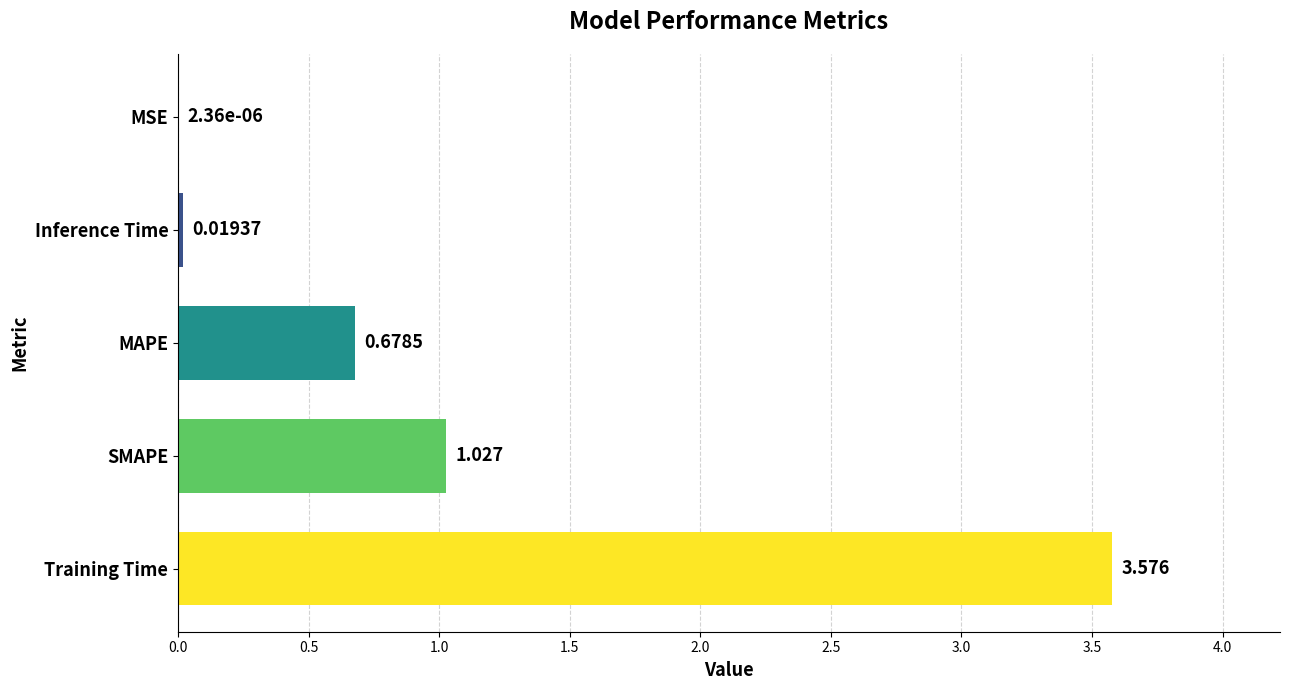

Are the bars horizontal?

Yes